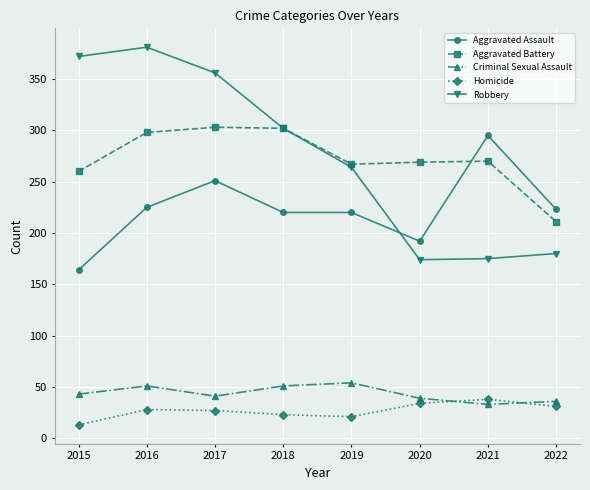

How many interior local valleys does the Robbery series have?

1